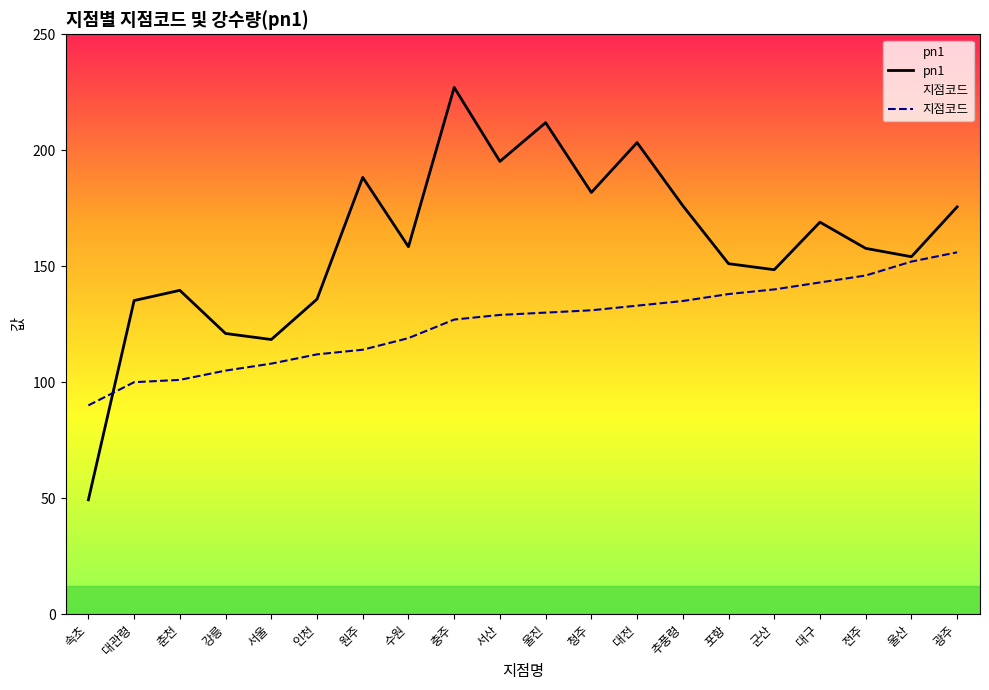

Is the value of 지점코드 at 울산 greater than the value of pn1 at 광주?

No